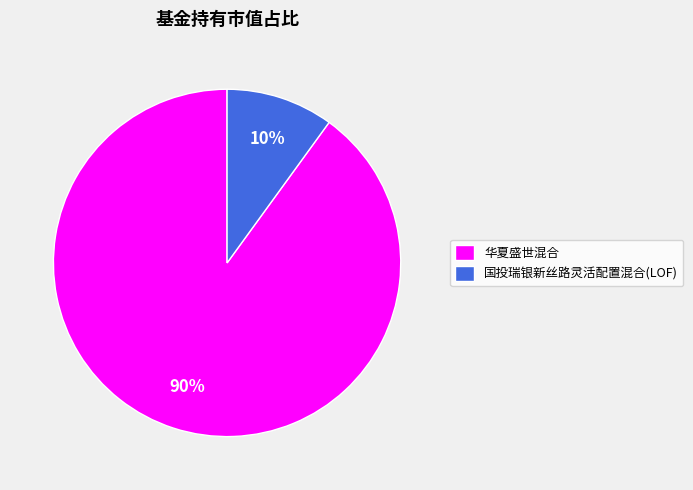

Do 华夏盛世混合 and 国投瑞银新丝路灵活配置混合(LOF) together represent more than half of the pie?

Yes